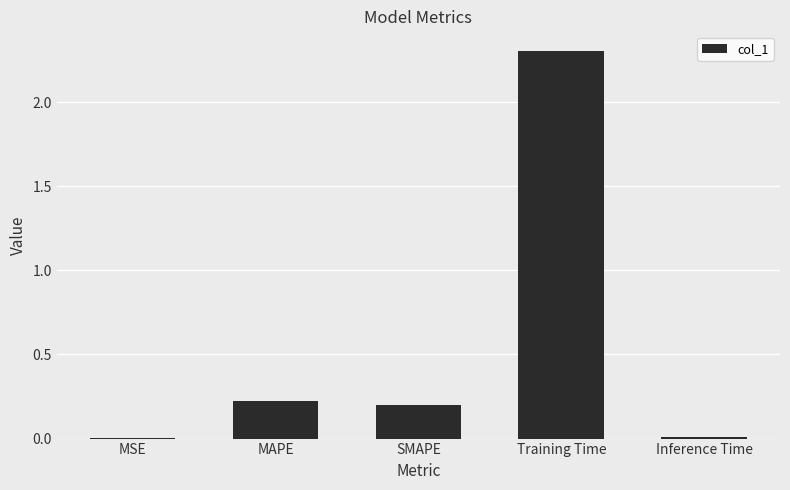

Approximately how many times larger is the value at SMAPE compared to Training Time?

0.1